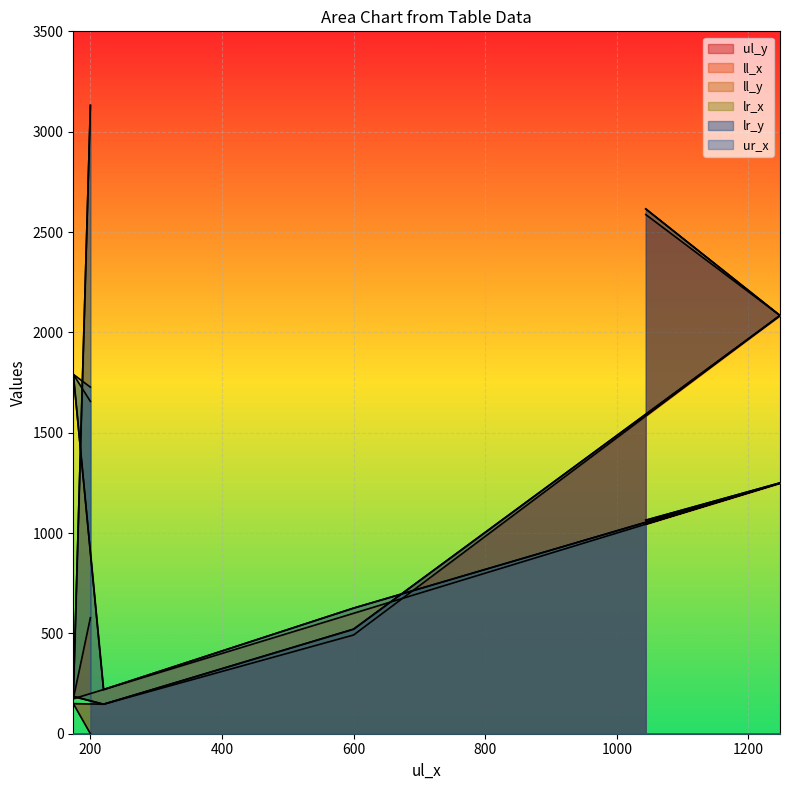

What value does the ul_y series have at 1248, to the nearest 50?

2100